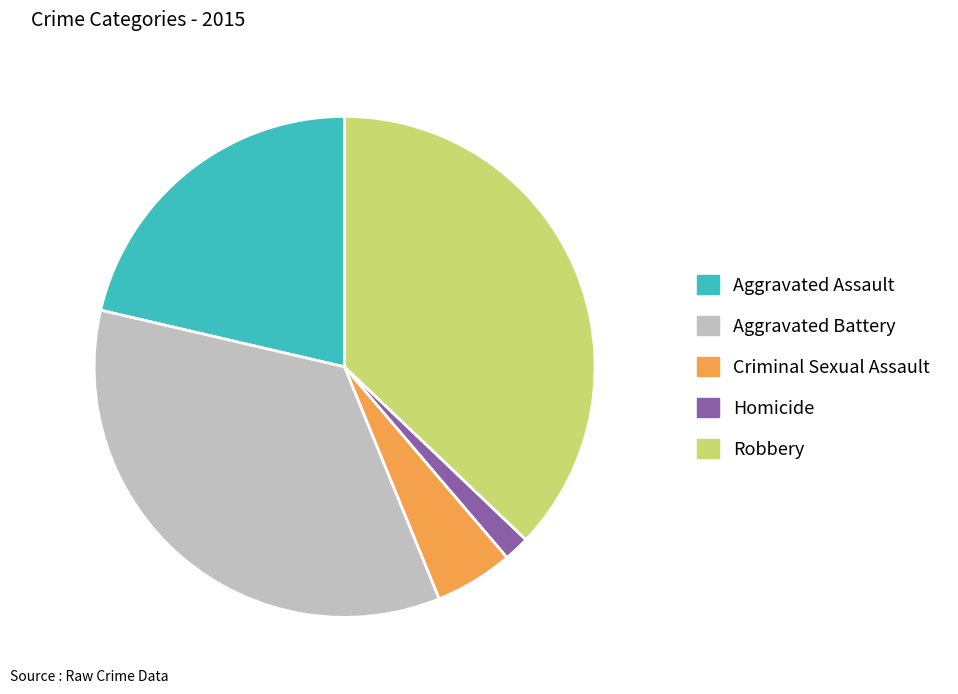

Which category has the smallest portion of the pie?

Homicide